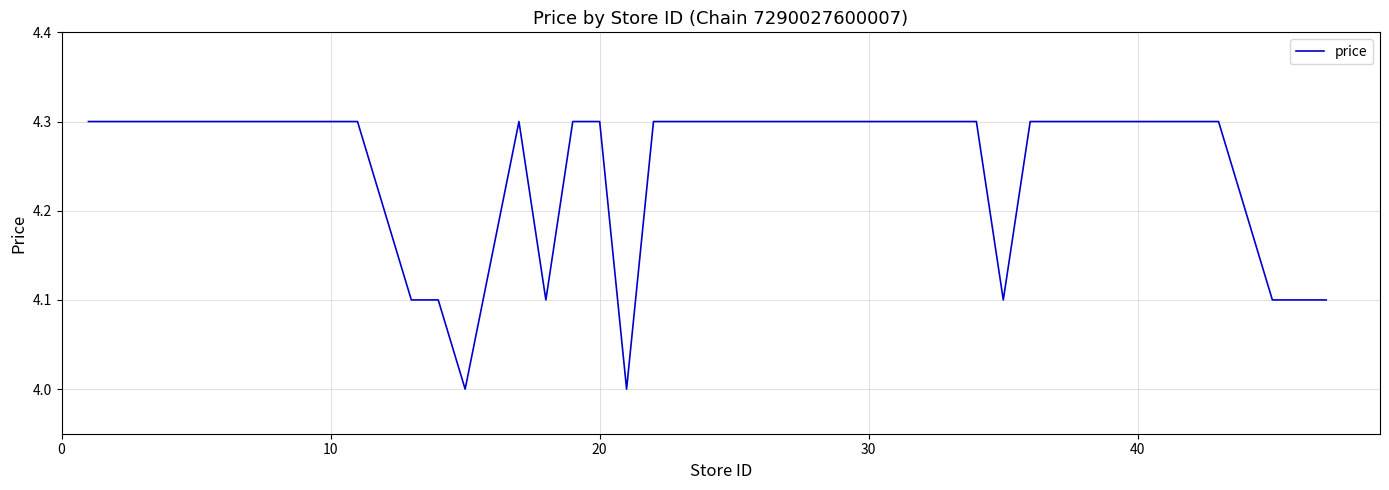

What is the minimum value shown in the chart?

4.0